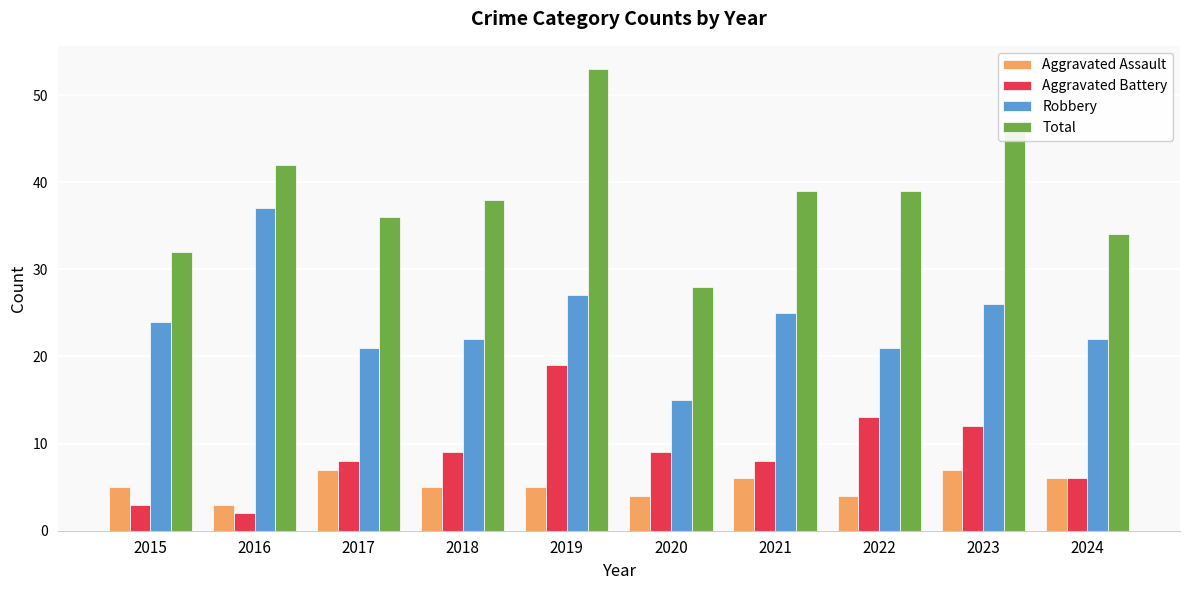

How many bars are there in each group?

4